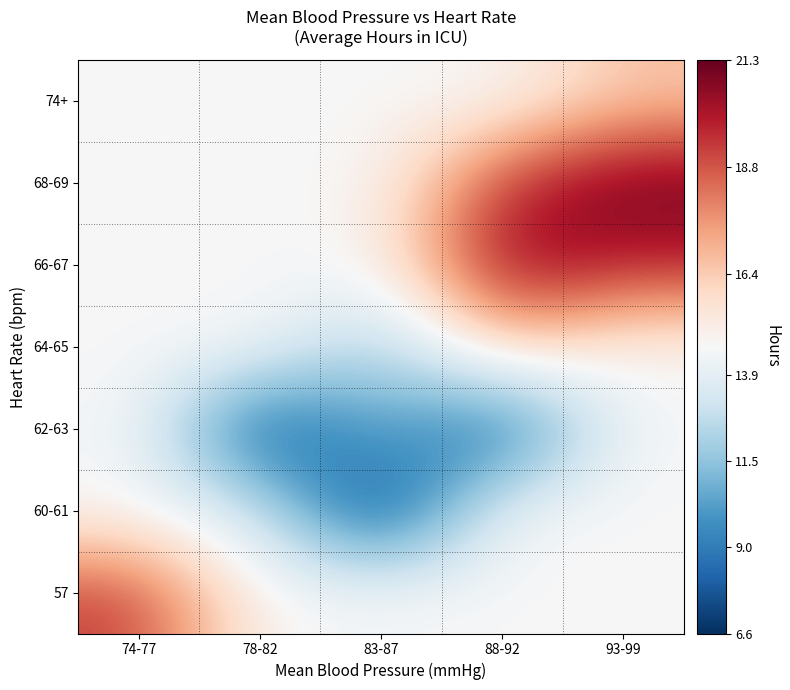

How many data points does each series have?

5